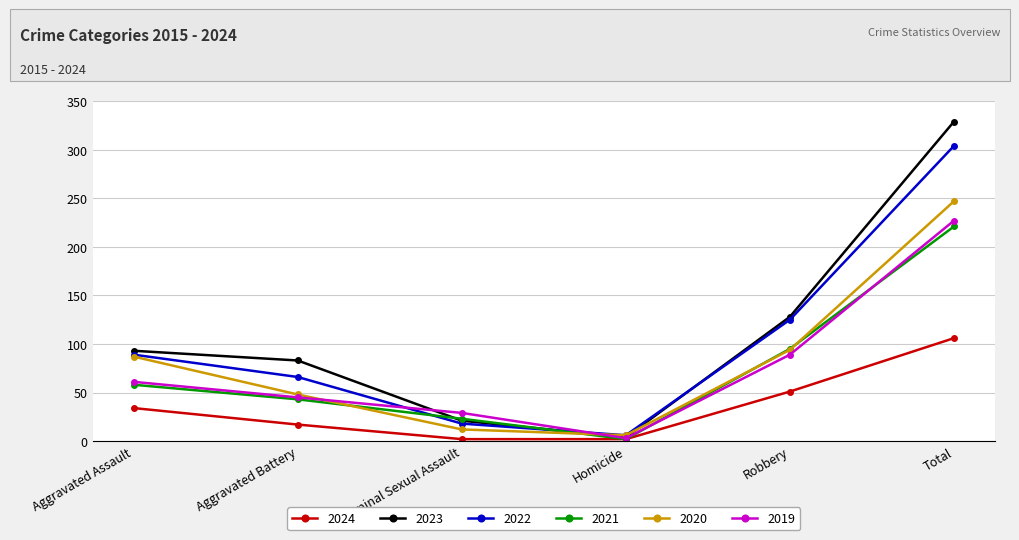

What position from the left is Aggravated Assault?

1